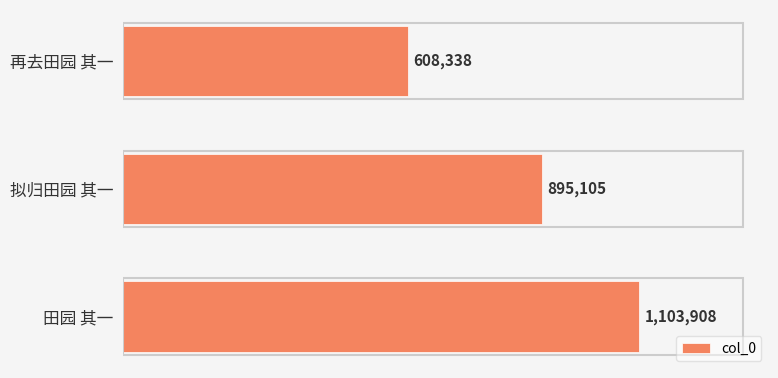

Does the chart contain any negative values?

No